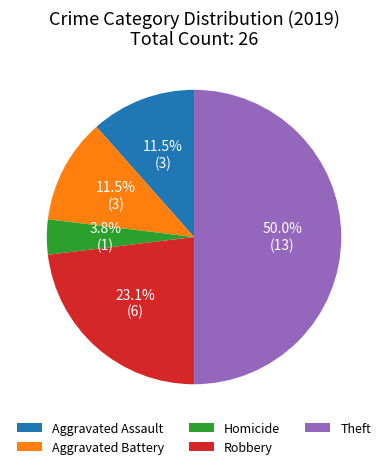

What percentage is the Robbery slice, to the nearest percent?

23%